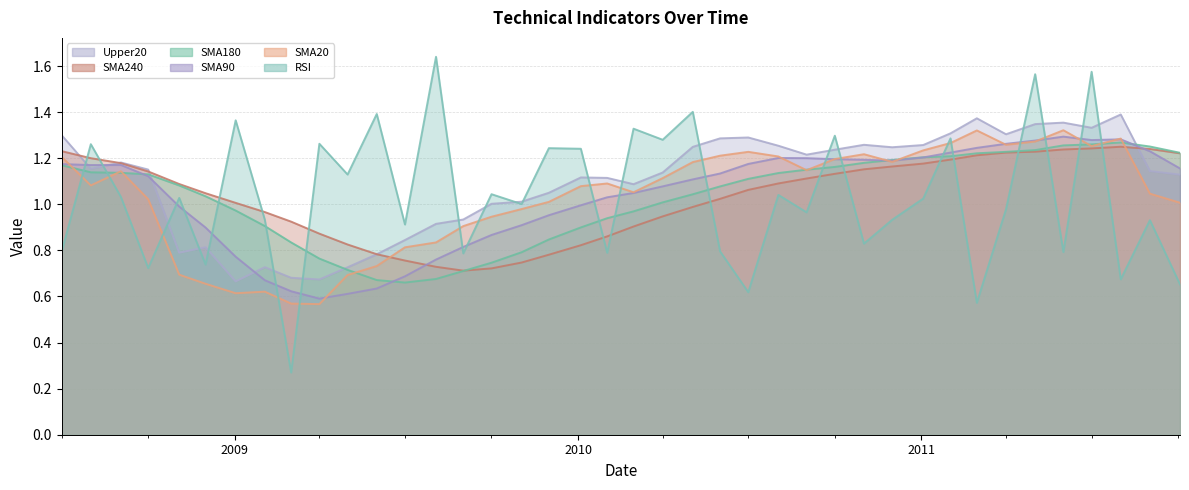

True or false: Upper20 has more than 0 interior local peaks.

True